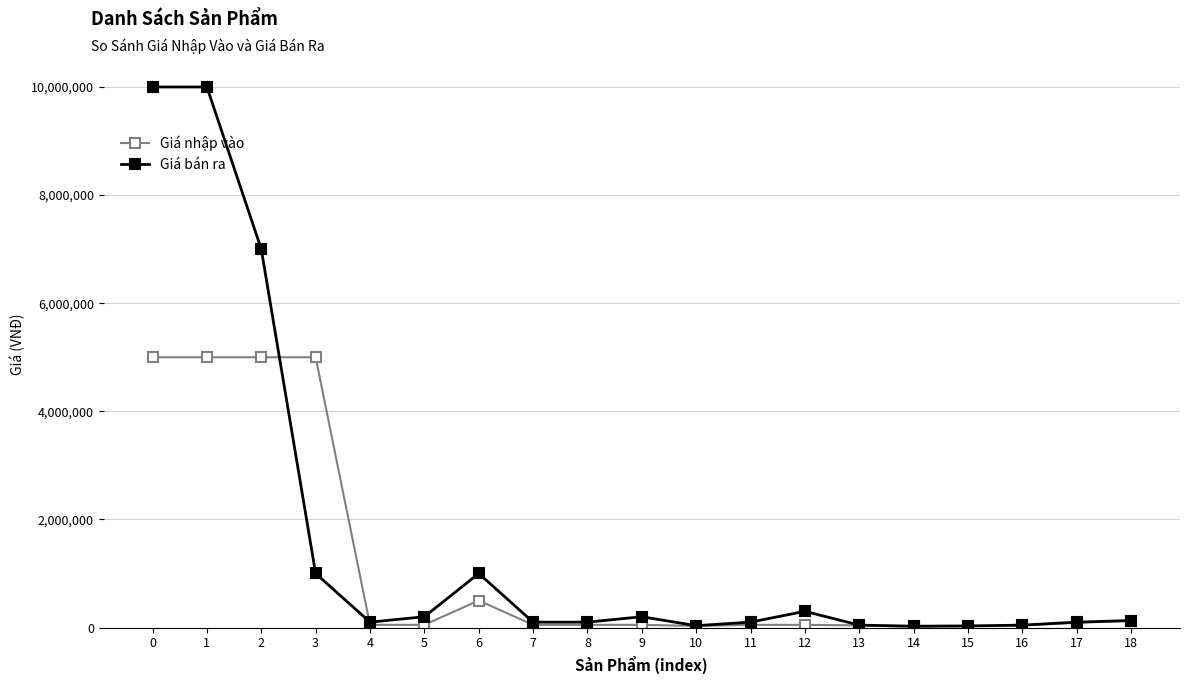

At how many categories does at least one series exceed 5626593?

3